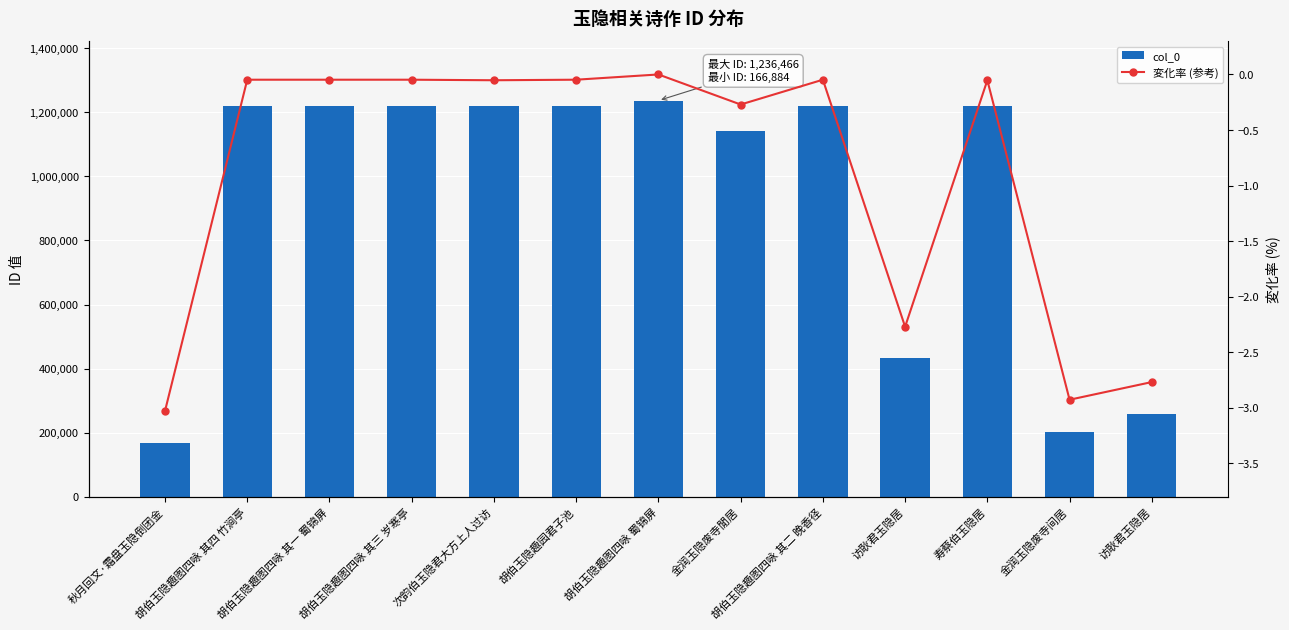

Which series has the largest total across all categories?

col_0